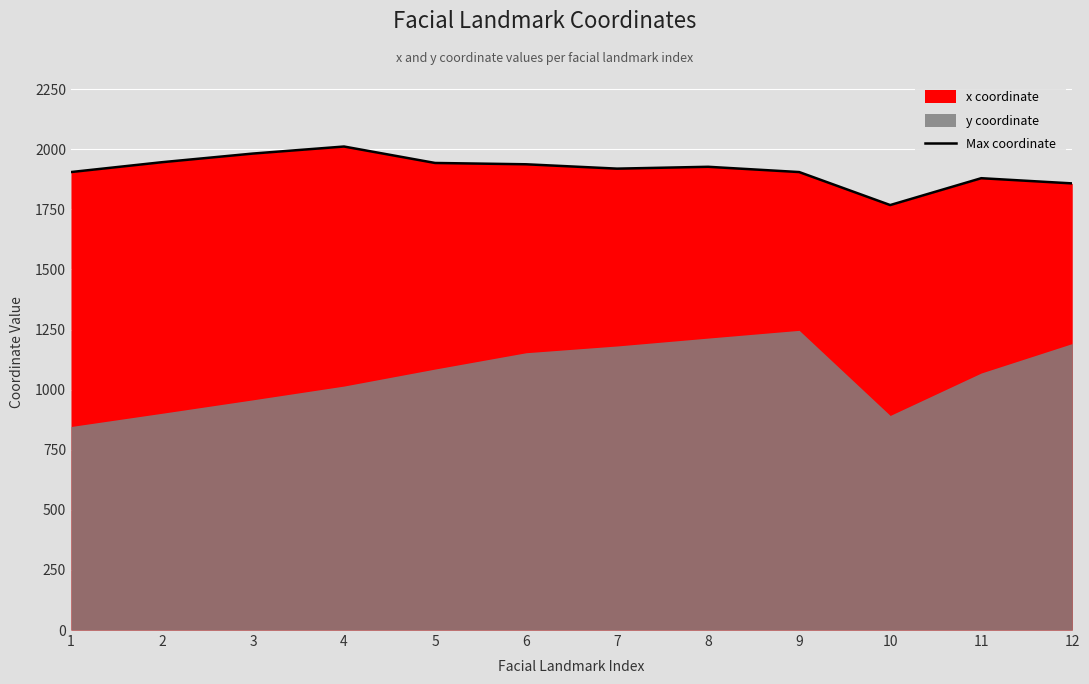

Reading right to left, transcribe all the data shown in this chart.

12=1857.9	11=1879.5	10=1767.8	9=1905.1	8=1927.0	7=1919.3	6=1937.4	5=1942.9	4=2011.3	3=1982.1	2=1946.1	1=1905.1